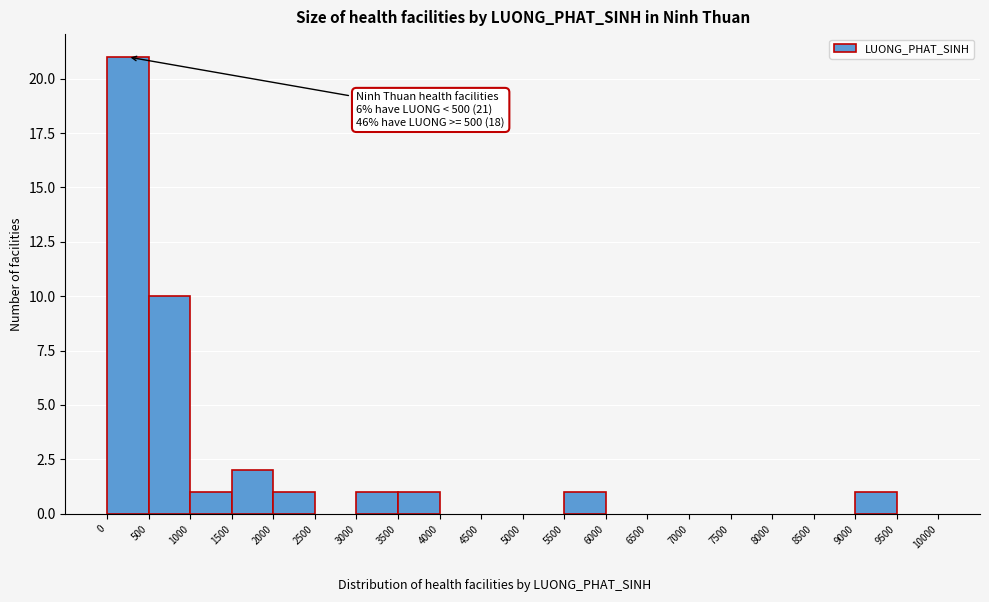

Which range on the x-axis has the tallest bar?

0 to 500